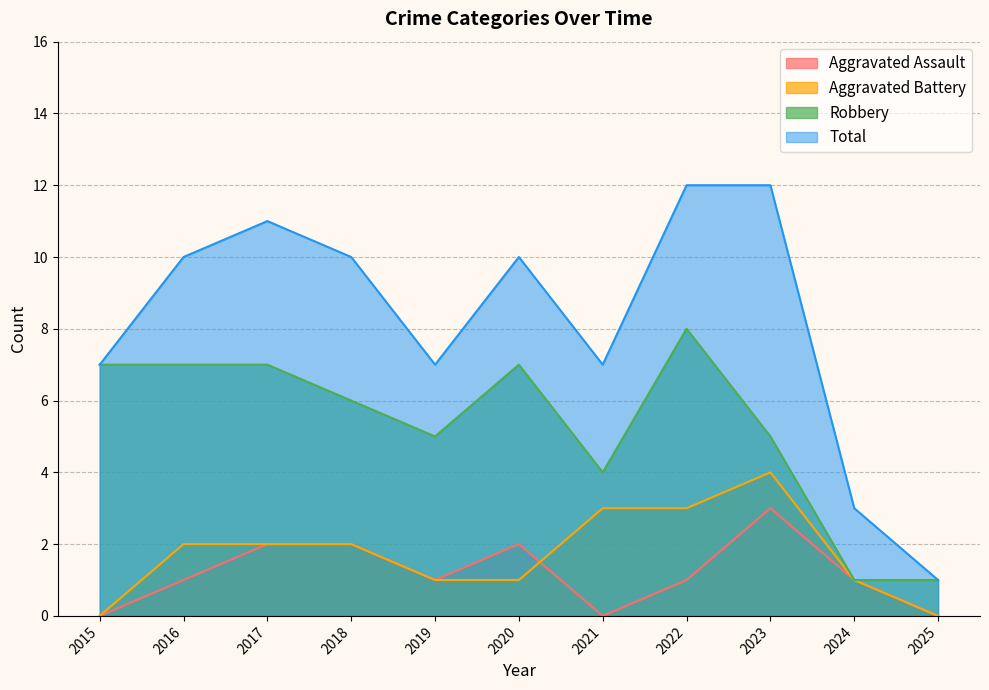

What are all the series names shown in the legend?

Aggravated Assault, Aggravated Battery, Robbery, Total